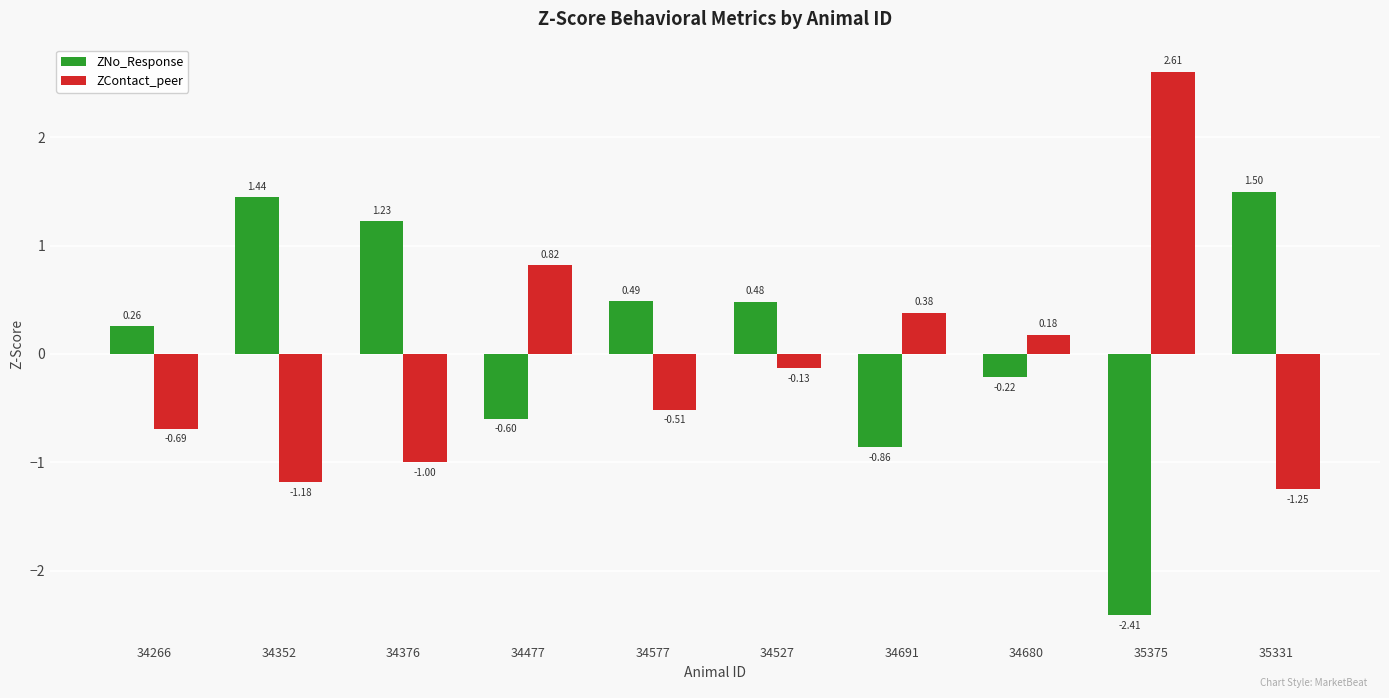

Which series has the largest total across all categories?

ZNo_Response